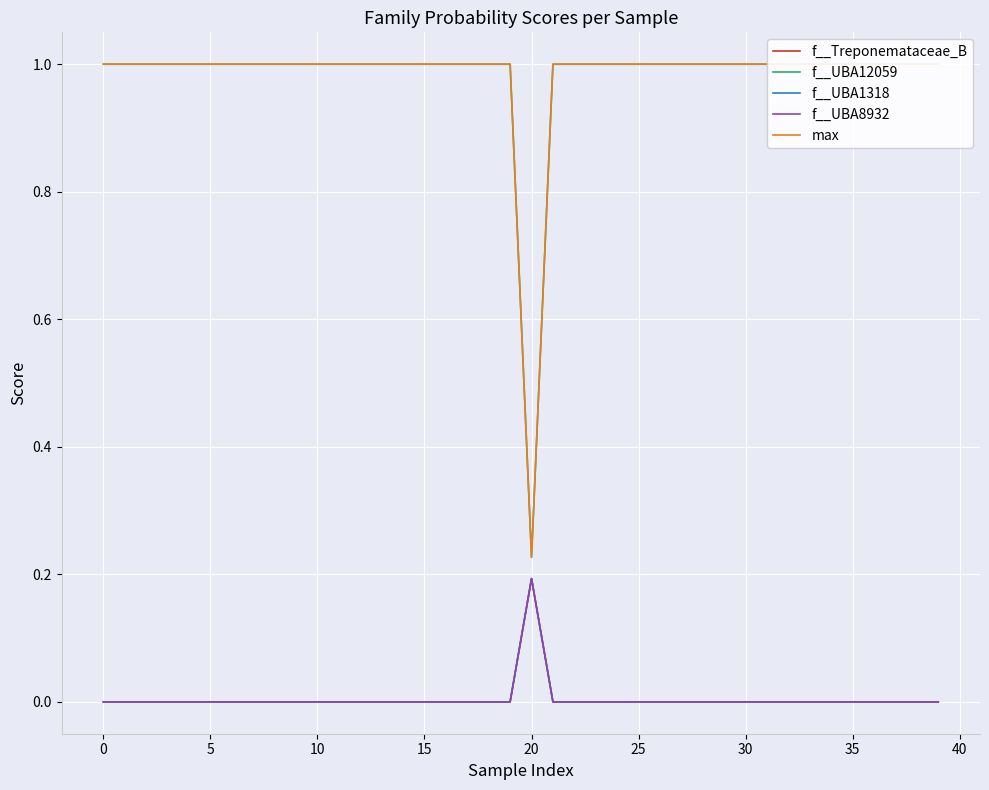

At which category does f__UBA1318 reach its first local peak?

20